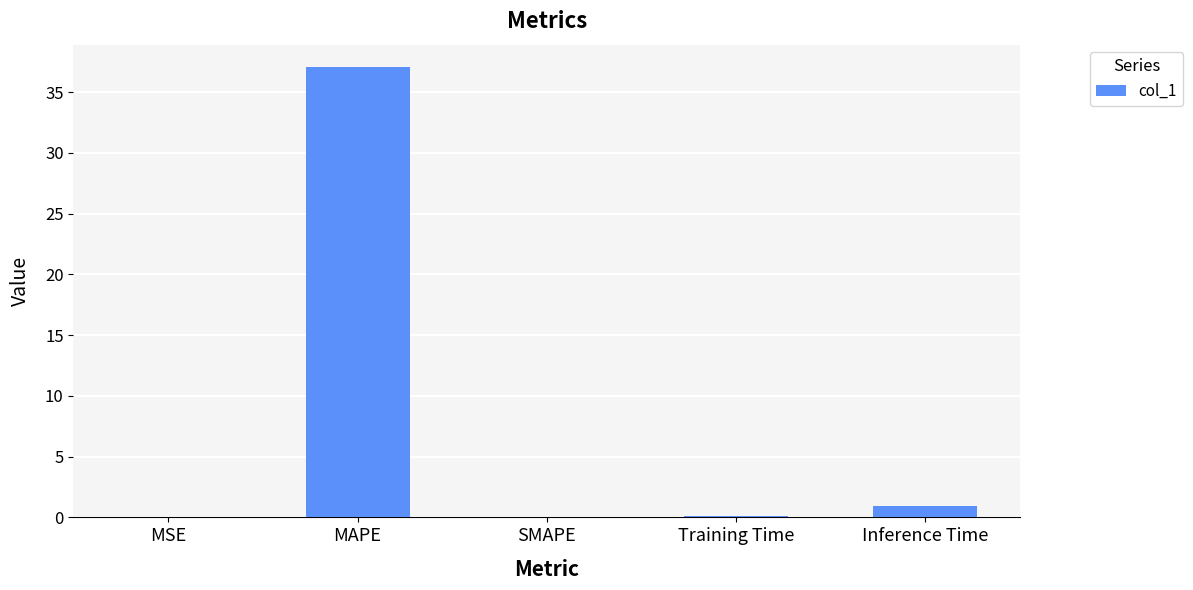

At which category does the chart reach its peak across all series?

MAPE